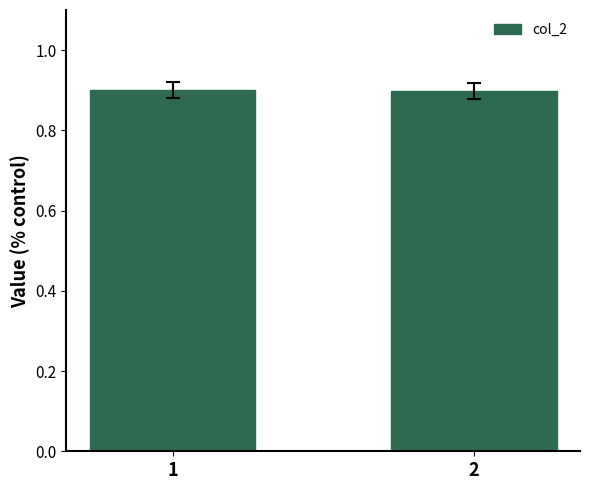

What is the sum of the values at 2 and 1?

1.8